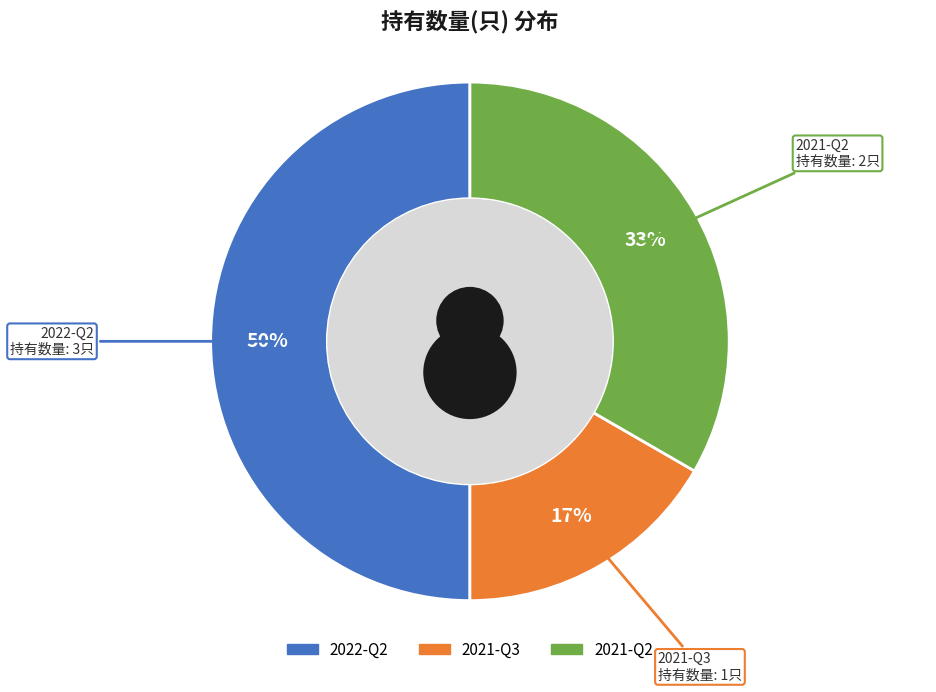

To the nearest percent, what percentage of the pie is 2021-Q2?

33%